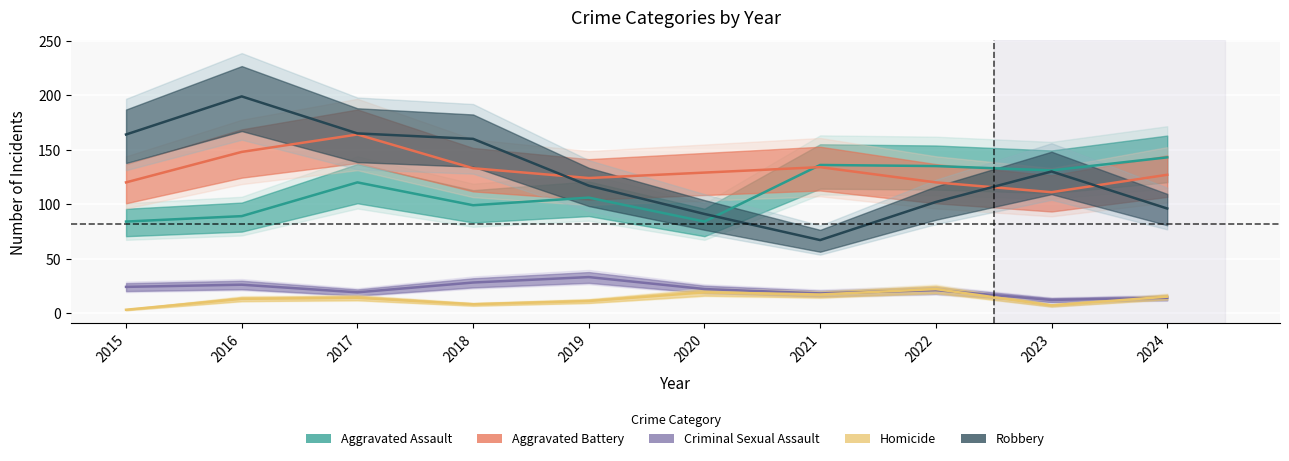

How many lines are shown in the chart?

5